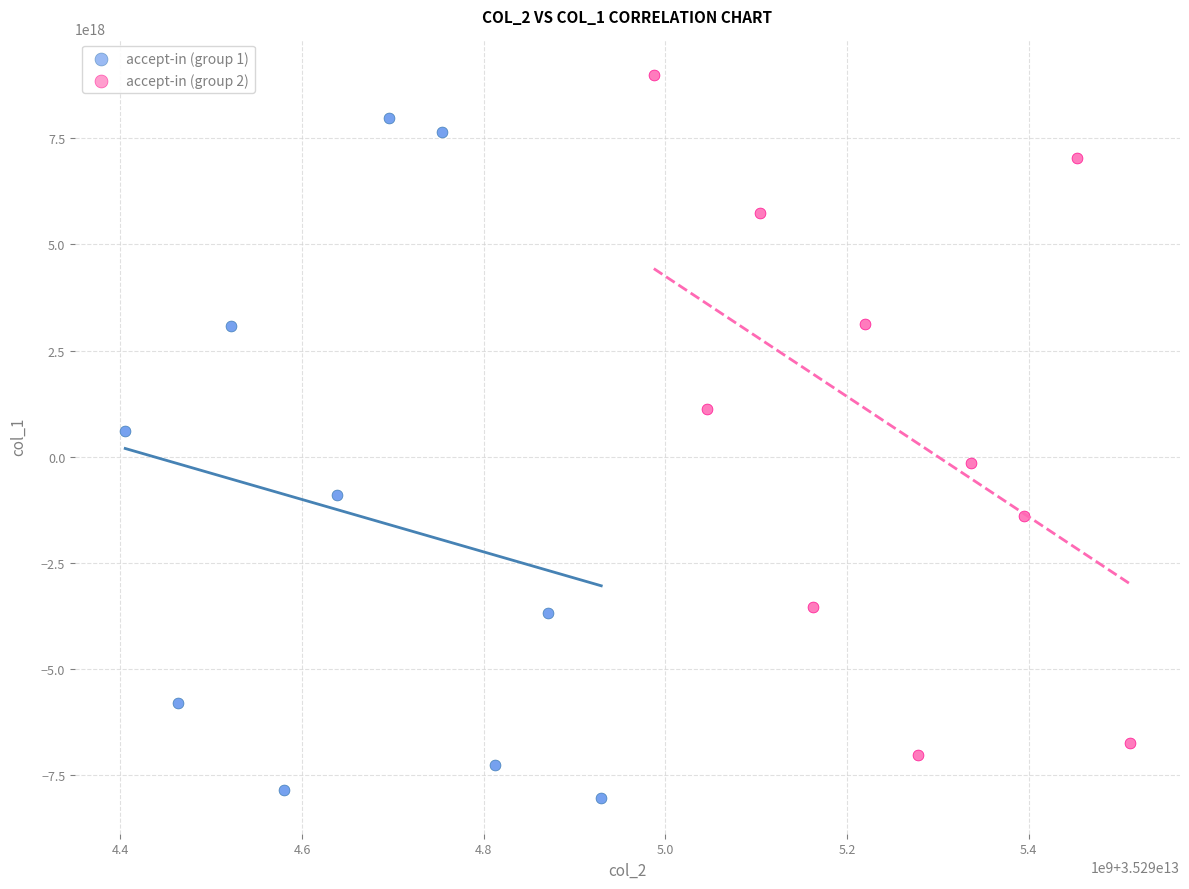

Which series reaches the maximum Y coordinate?

accept-in (group 2)